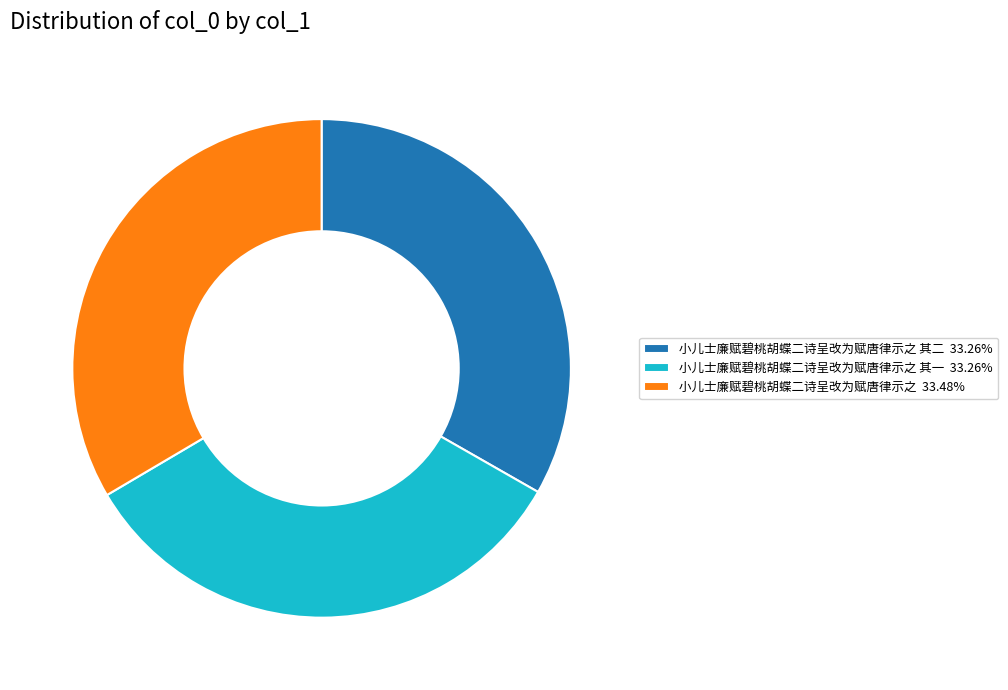

Approximately how many times larger is the value at 小儿士廉赋碧桃胡蝶二诗呈改为赋唐律示之 33.48% compared to 小儿士廉赋碧桃胡蝶二诗呈改为赋唐律示之 其一 33.26%?

1.0